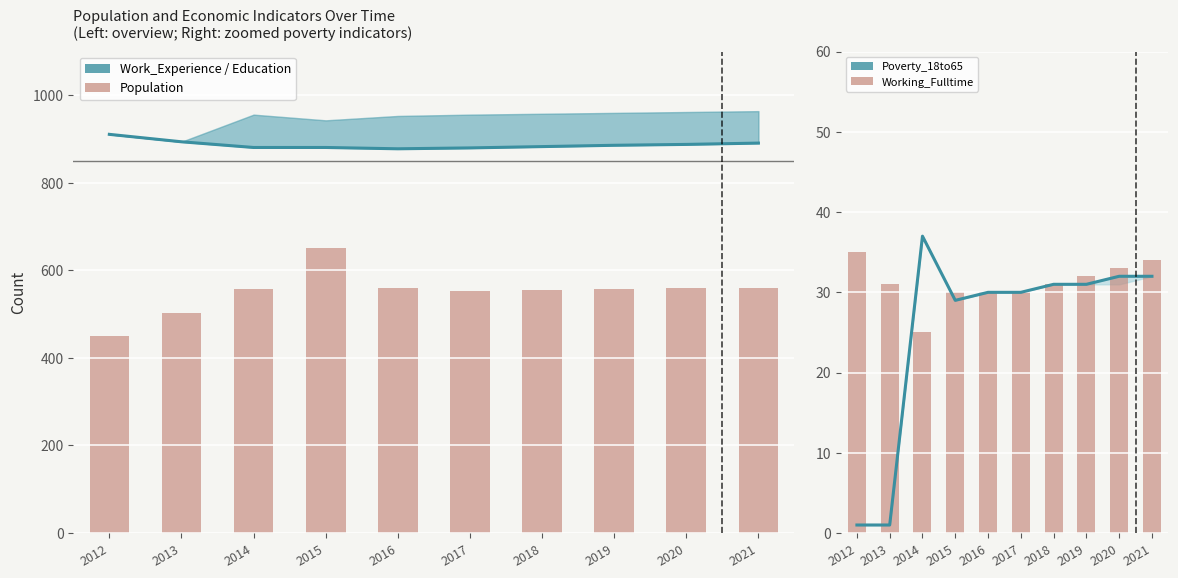

What is the approximate value of Population at 2012, to the nearest 5?

450